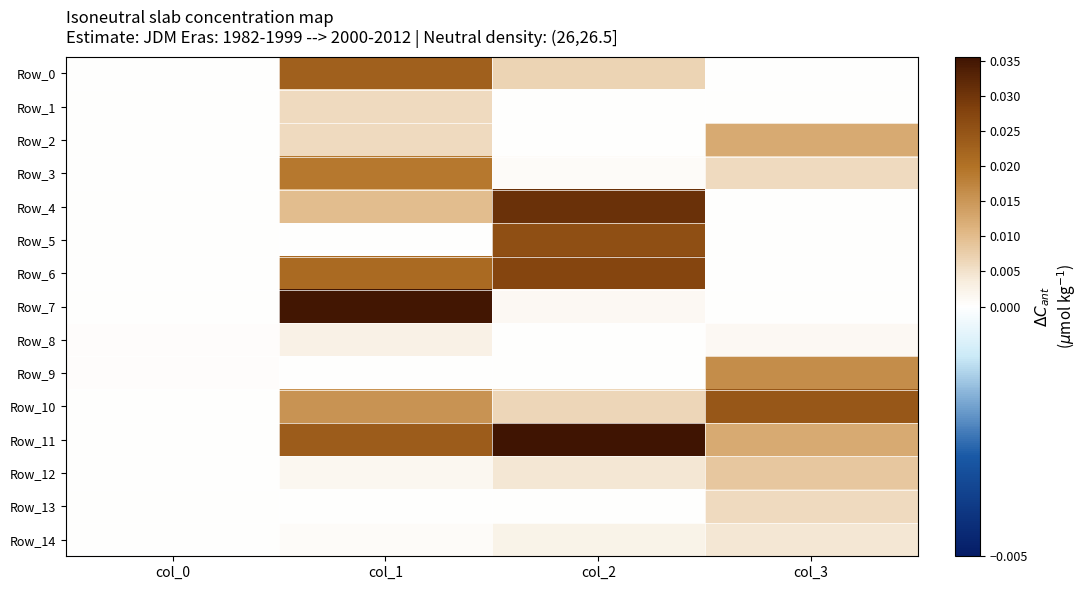

Rank the series at col_2 from highest to lowest value.

Row_11, Row_4, Row_6, Row_5, Row_0, Row_10, Row_12, Row_14, Row_7, Row_3, Row_13, Row_9, Row_8, Row_1, Row_2